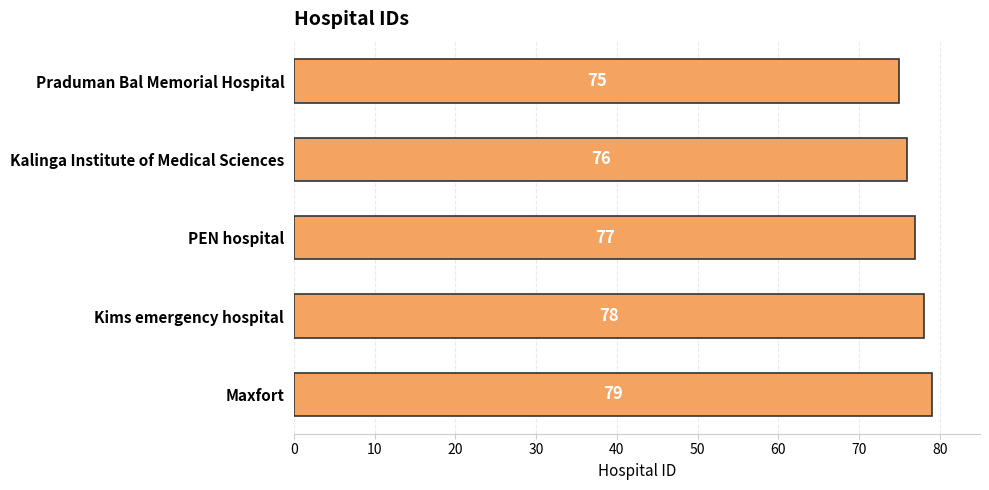

What is the sum of all values?

385